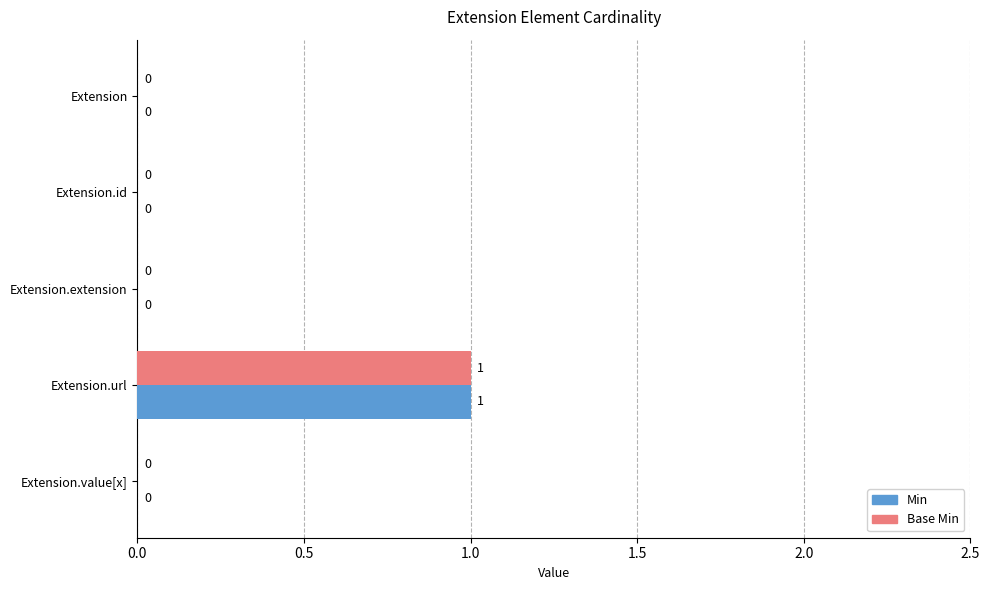

How many values in the Min series exceed 0?

1